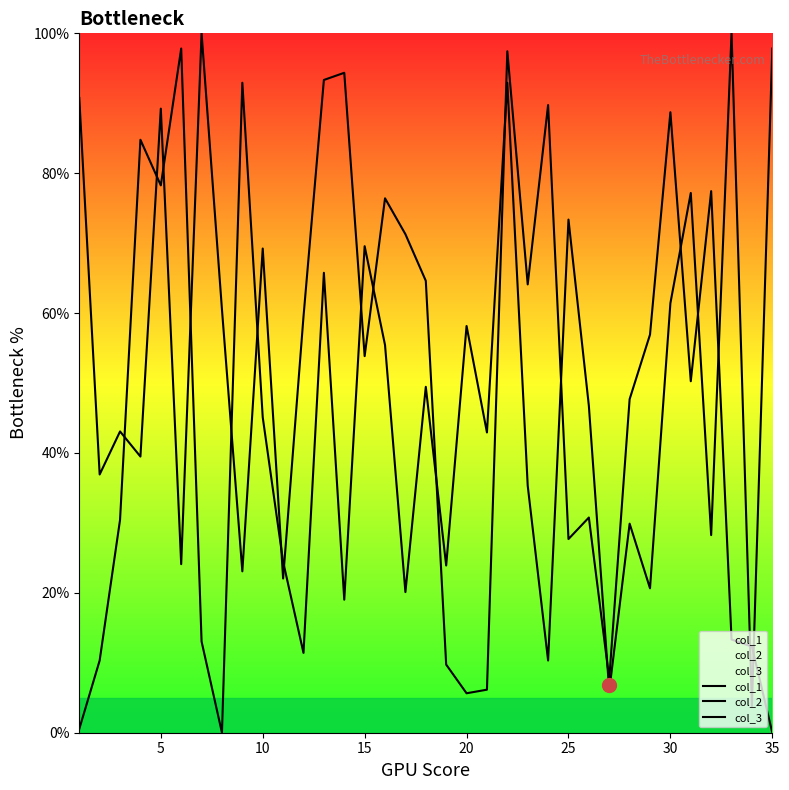

Between 10 and 25, which is larger?

10